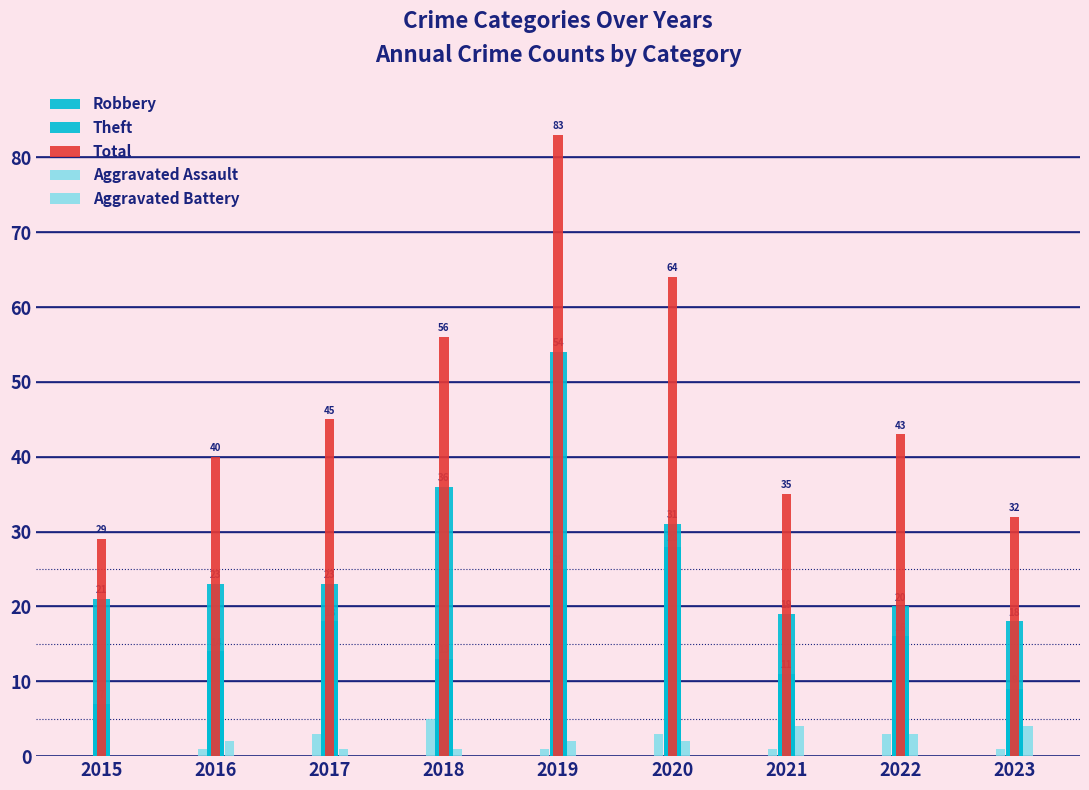

How many distinct data groups are displayed?

5